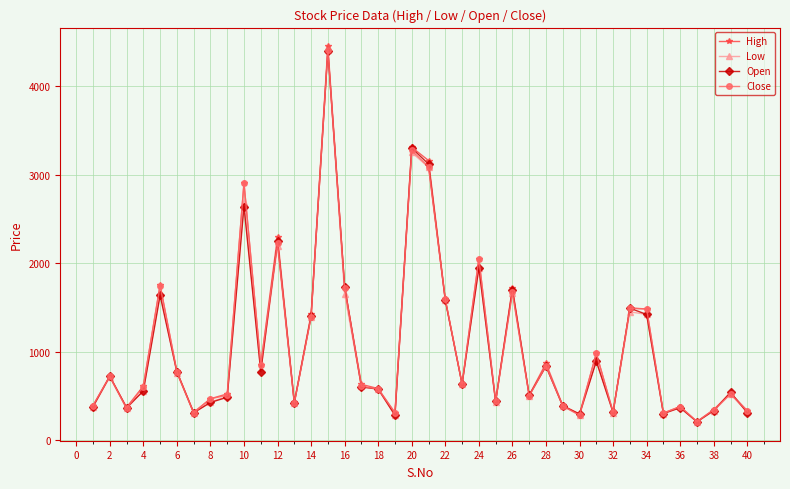

What is the highest value of the High series?

4450